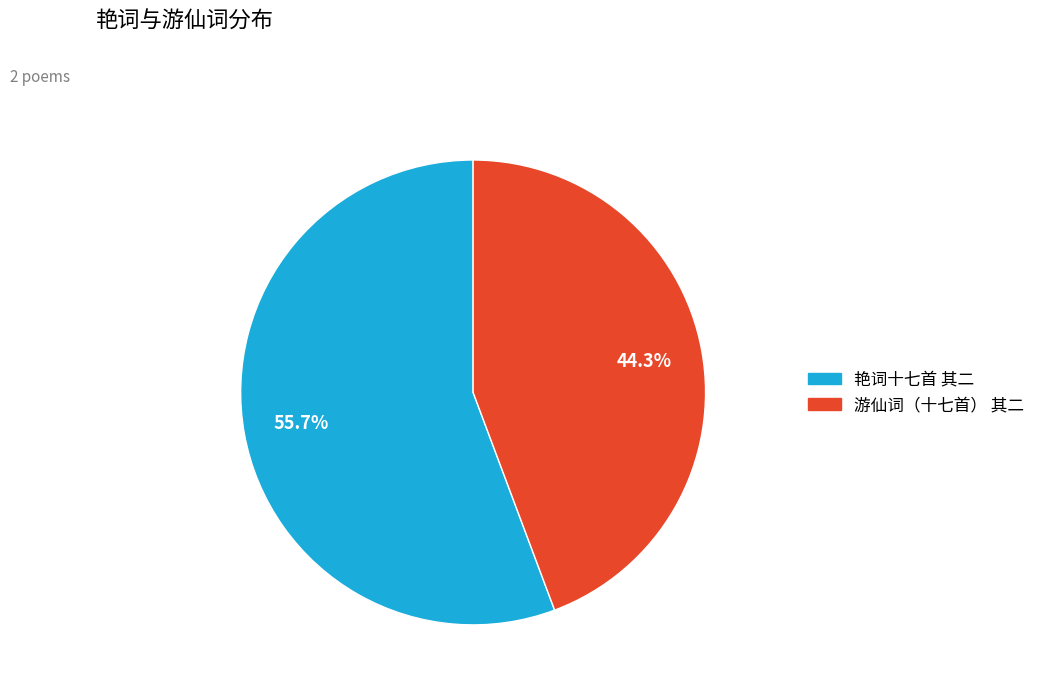

Does any single category account for the majority?

Yes